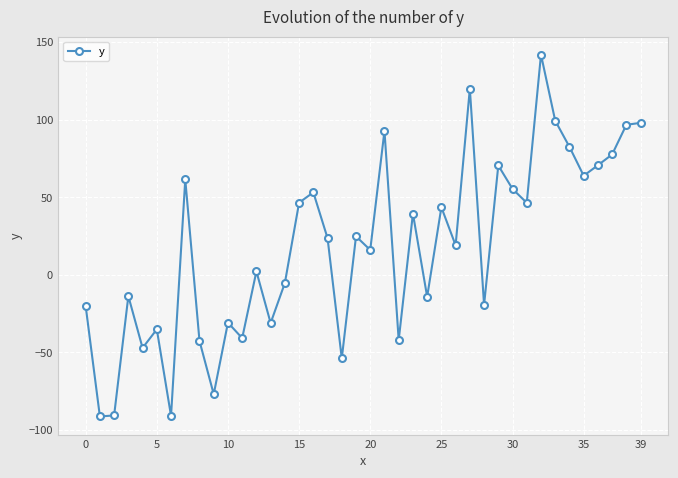

What is the value of the 15th point from the left?

-5.3